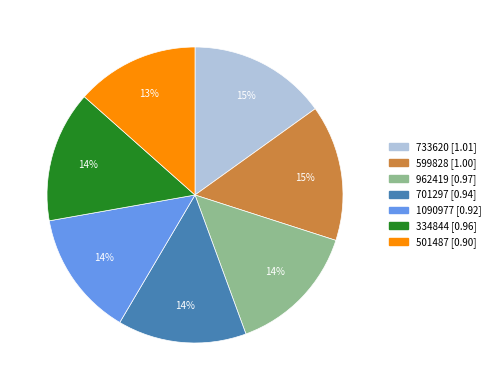

Between 962419 and 1090977, which is larger?

962419